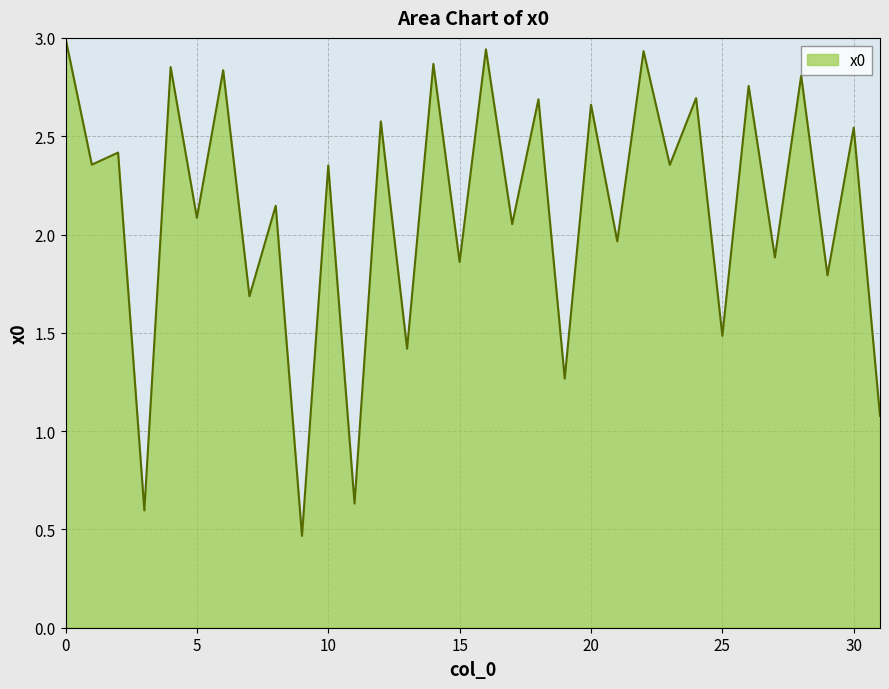

What is the maximum value shown in the chart?

3.0